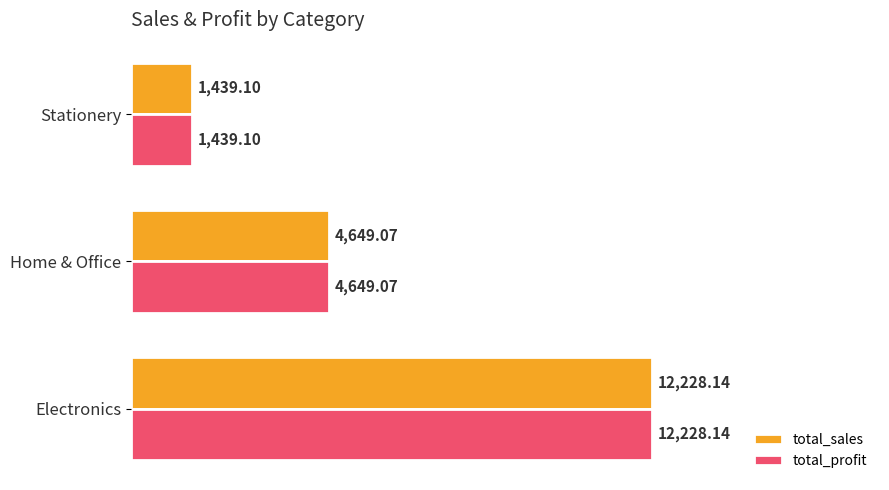

Is the value of total_sales at Home & Office greater than the value of total_profit at Stationery?

Yes